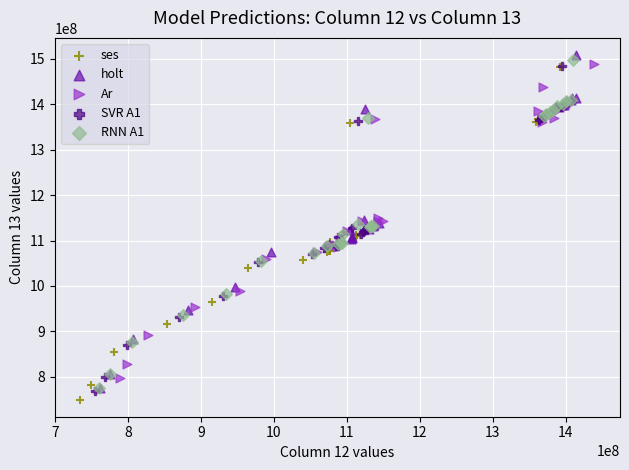

Which series has the widest spread of Y values?

ses